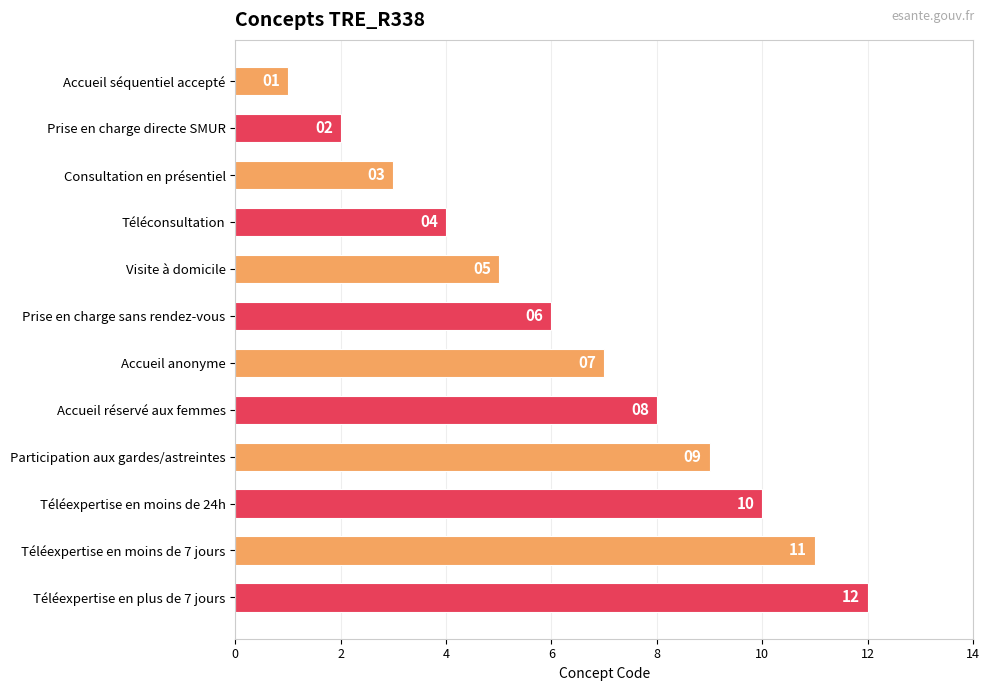

At which category does the chart reach its peak across all series?

Téléexpertise en plus de 7 jours